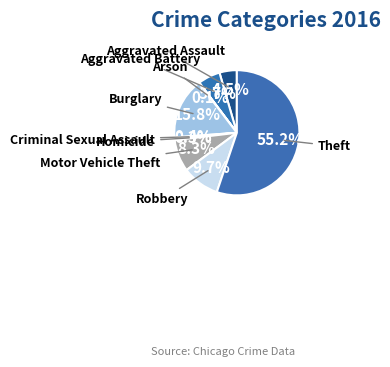

Approximately how many times larger is the value at Burglary compared to Aggravated Assault?

3.5